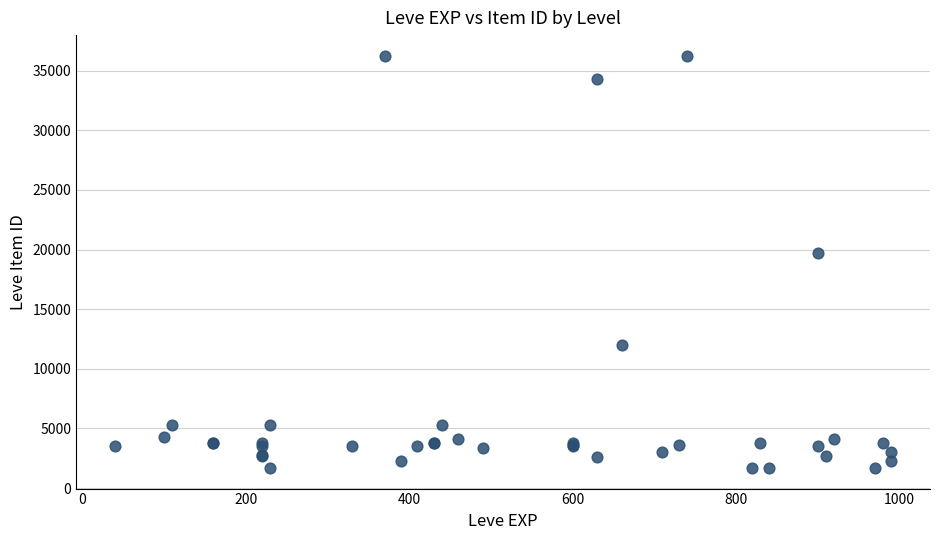

What Y value in the scatter plot is closest to 18967?

19744